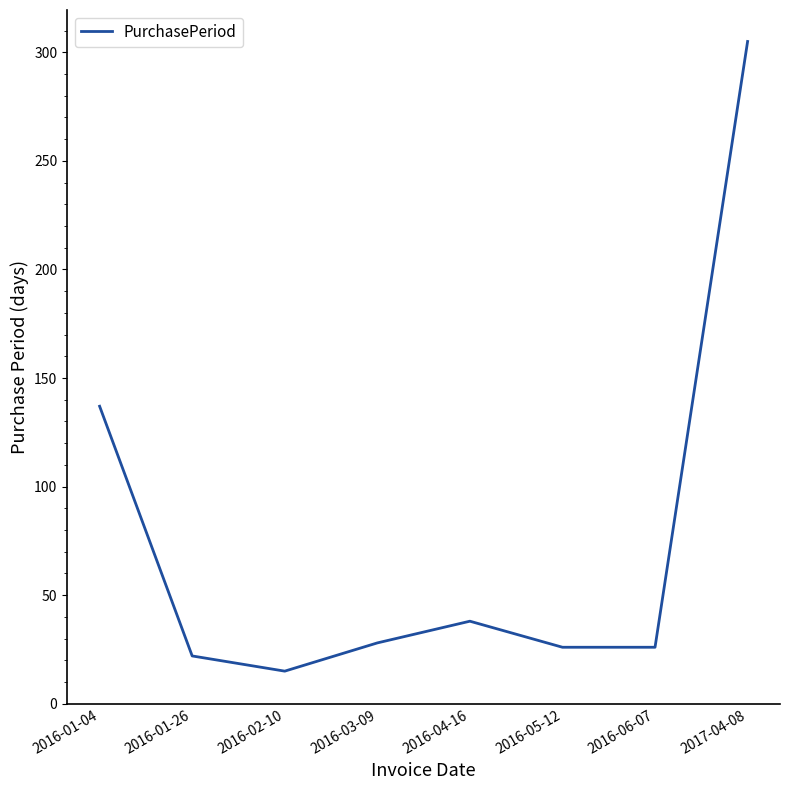

What is the ratio of the value at 2016-01-04 to the value at 2016-03-09?

4.9